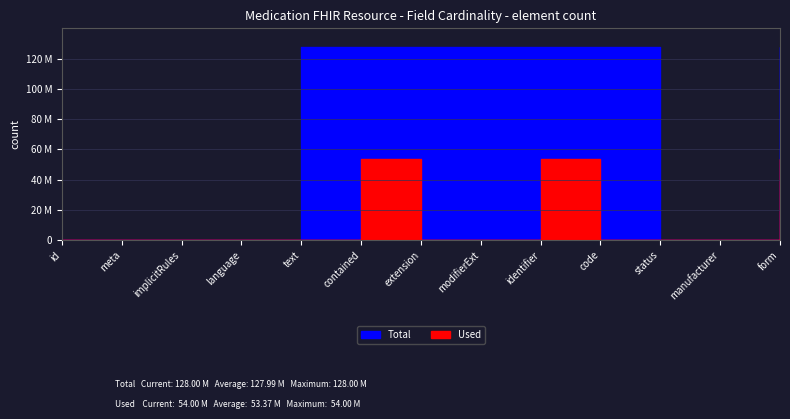

True or false: Total has a value of 1 at Medication.extension.

False